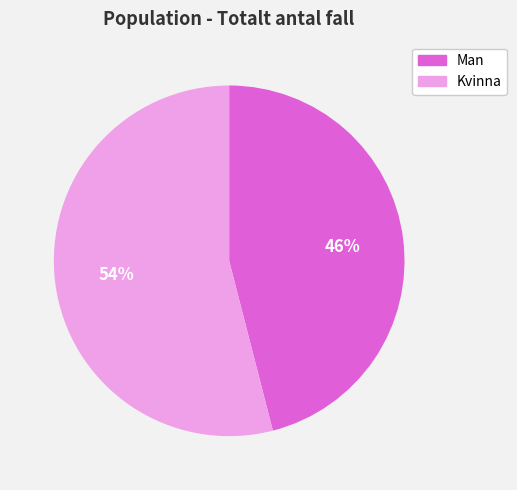

Is it true that Man is 46% of the pie?

True